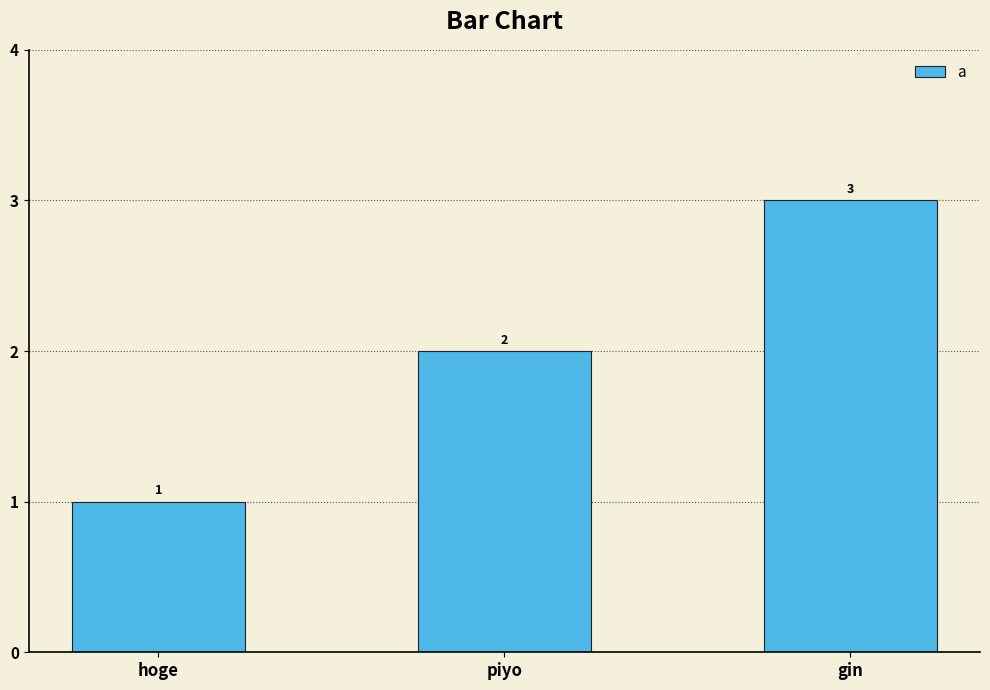

Reading right to left, list all the values displayed in this chart.

3	2	1